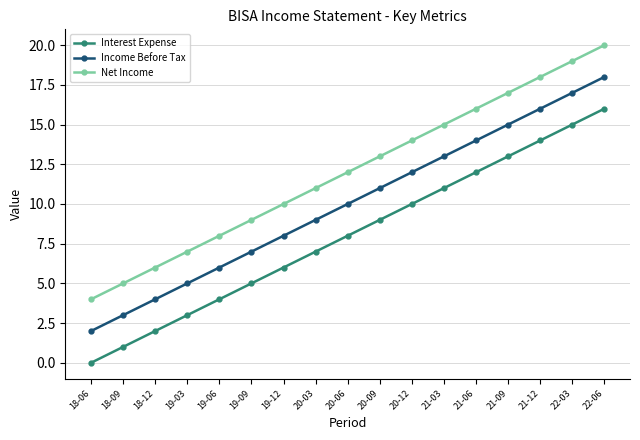

True or false: Income Before Tax and Interest Expense intersect in this chart.

False